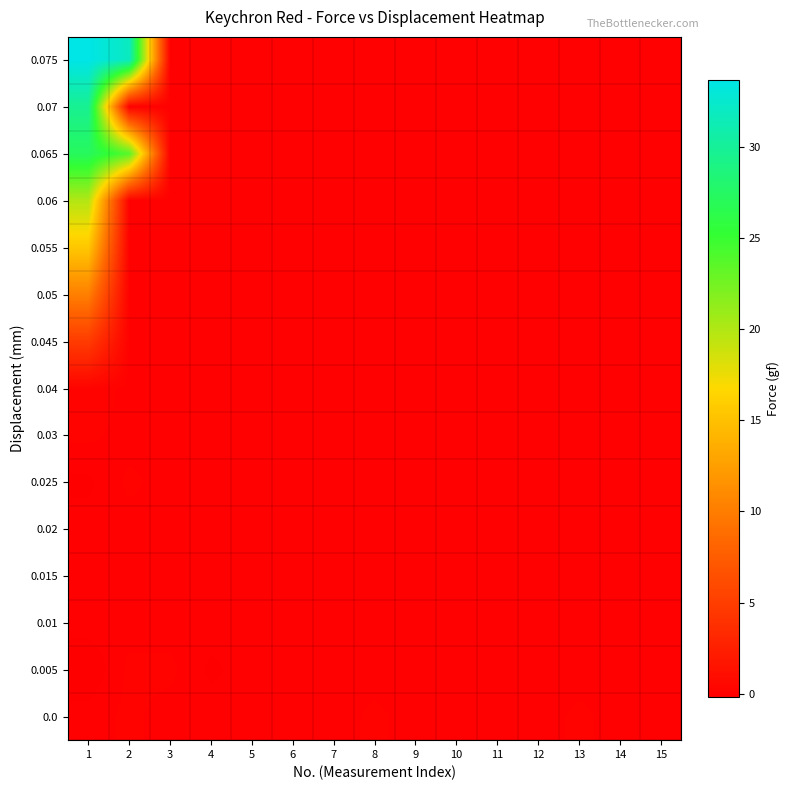

Which series has the largest total across all categories?

0.075